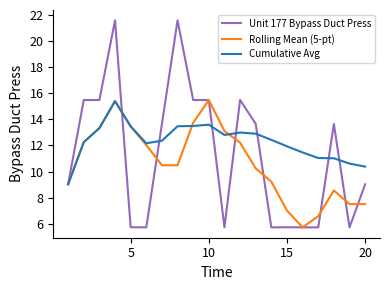

Which series has the largest total across all categories?

Cumulative Avg